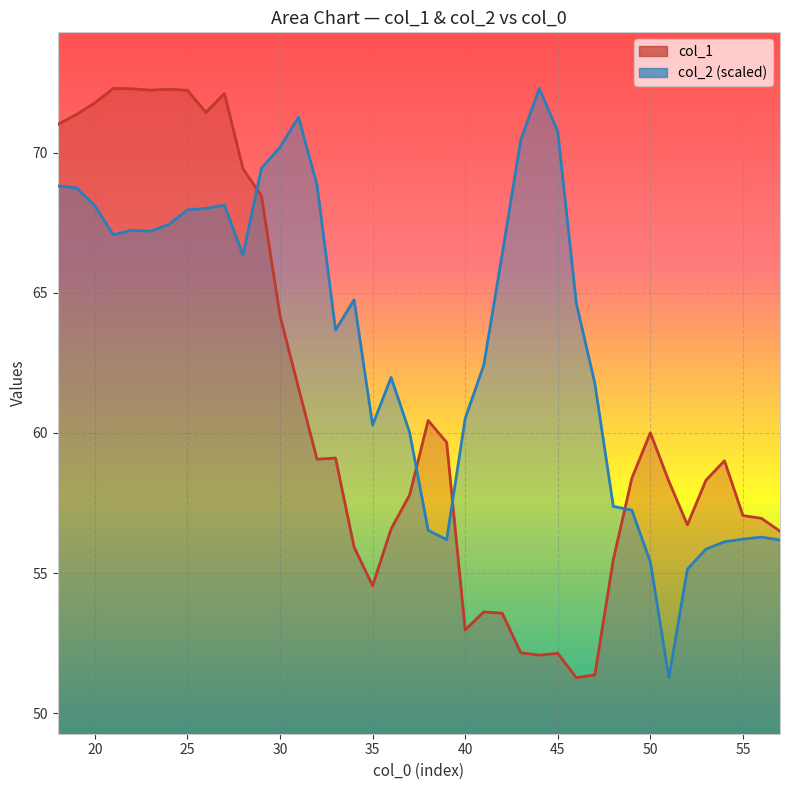

What is the spread (max minus min) of values at 24?

4.8